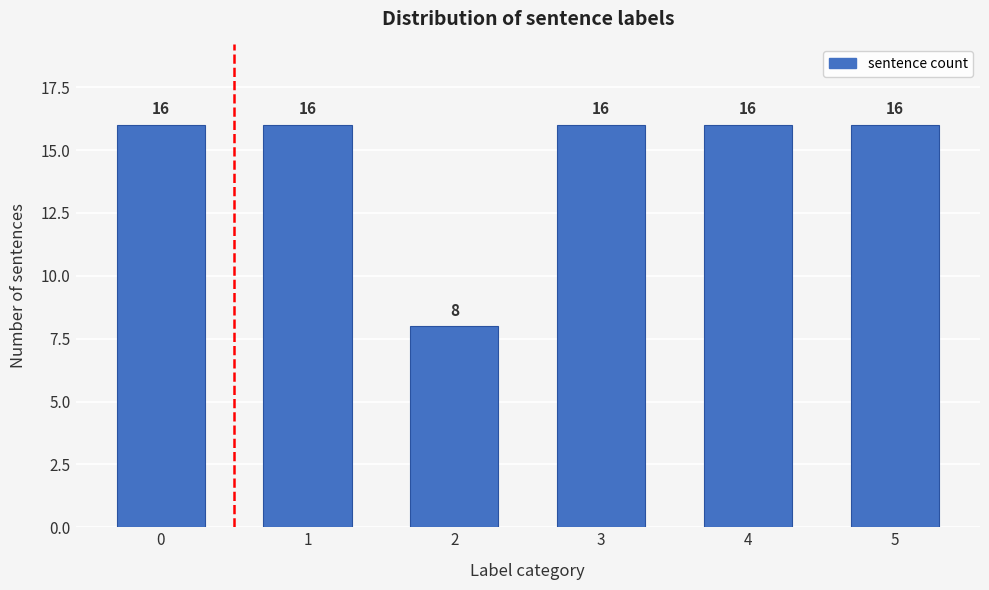

Reading left to right, transcribe all the data shown in this chart.

16	16	8	16	16	16